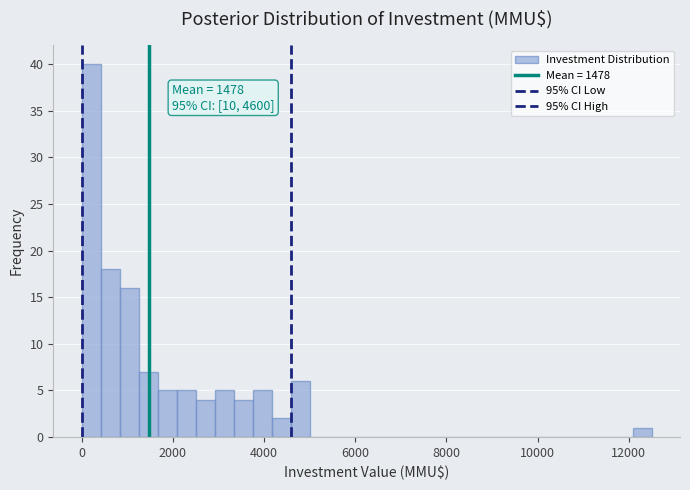

Around what value on the x-axis is the tallest bar? Give the approximate position of its centre, as read against the axis.

200